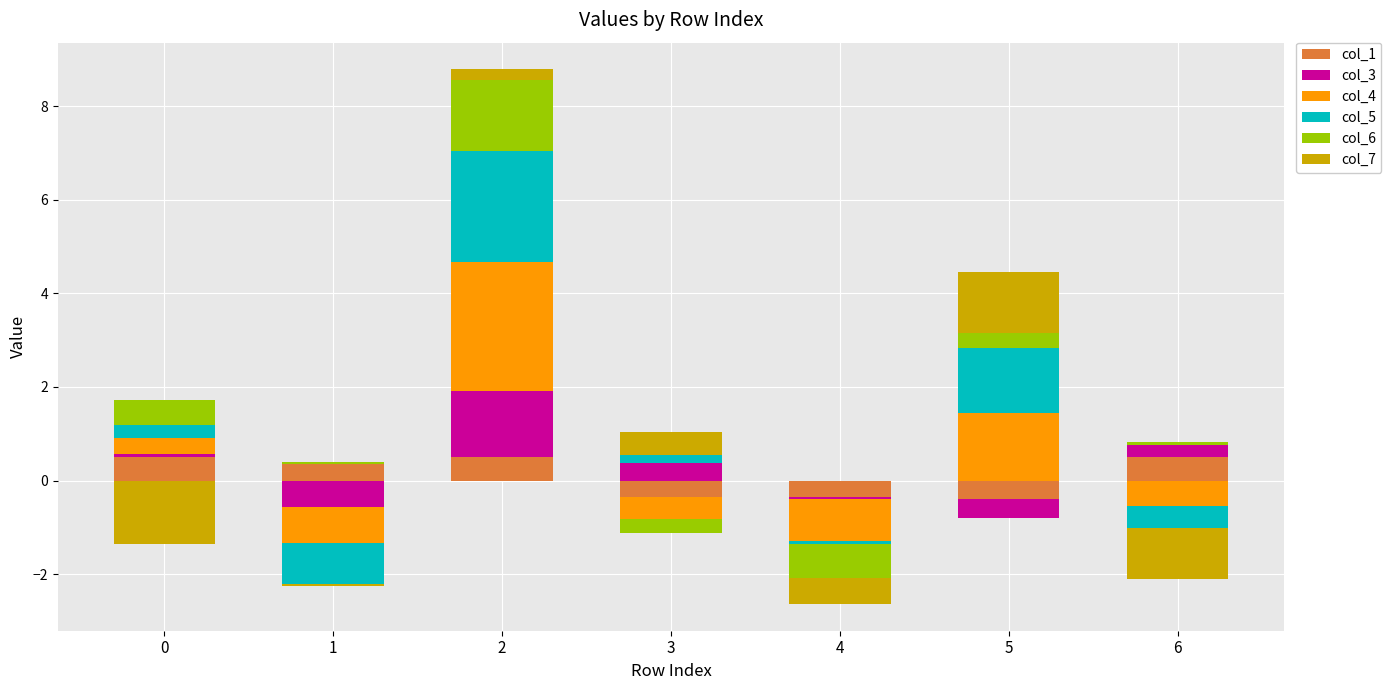

How many categories are shown in the chart?

7